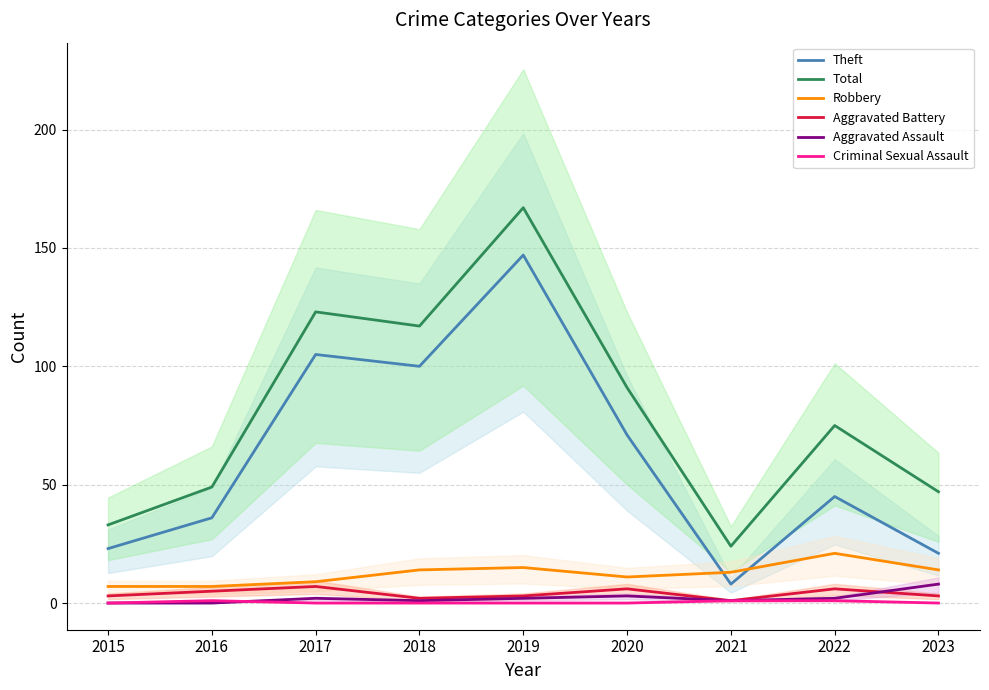

Which category has the lowest value in the Criminal Sexual Assault series?

2015